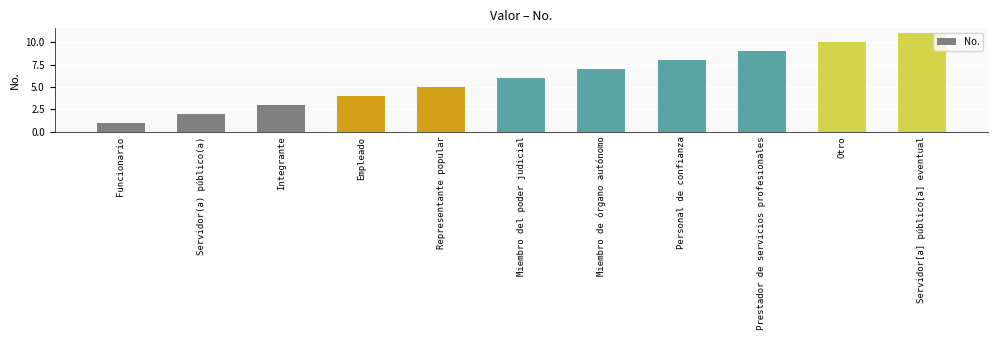

Which label corresponds to the largest value in the chart?

Servidor[a] público[a] eventual